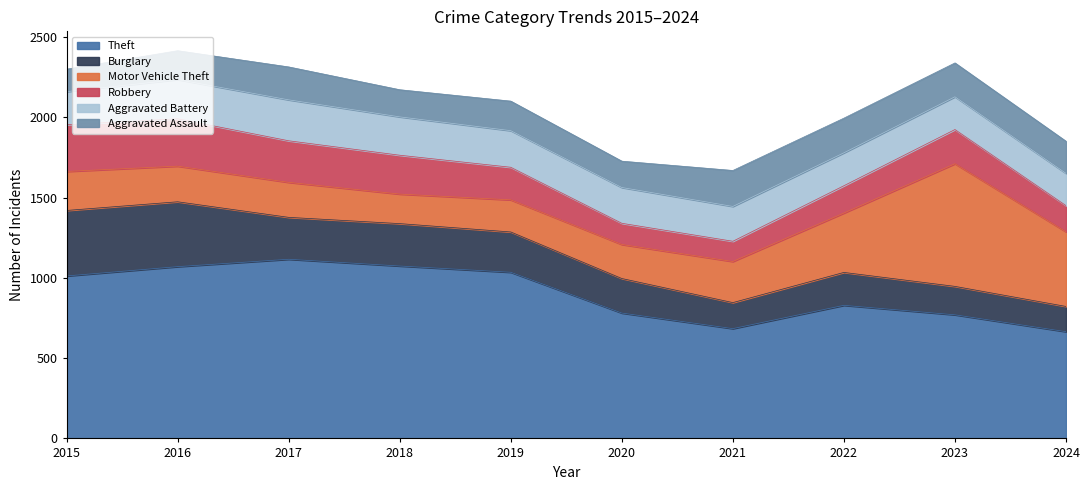

True or false: Robbery has a value of 203 at 2019.

True